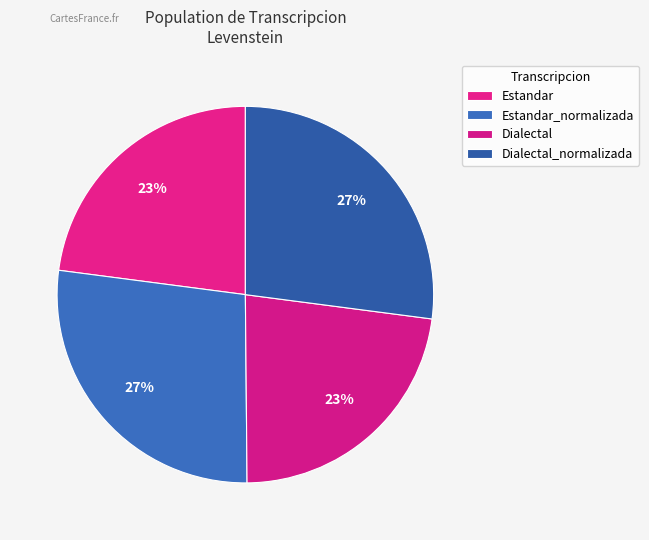

To the nearest percent, what portion does Estandar_normalizada represent?

27%